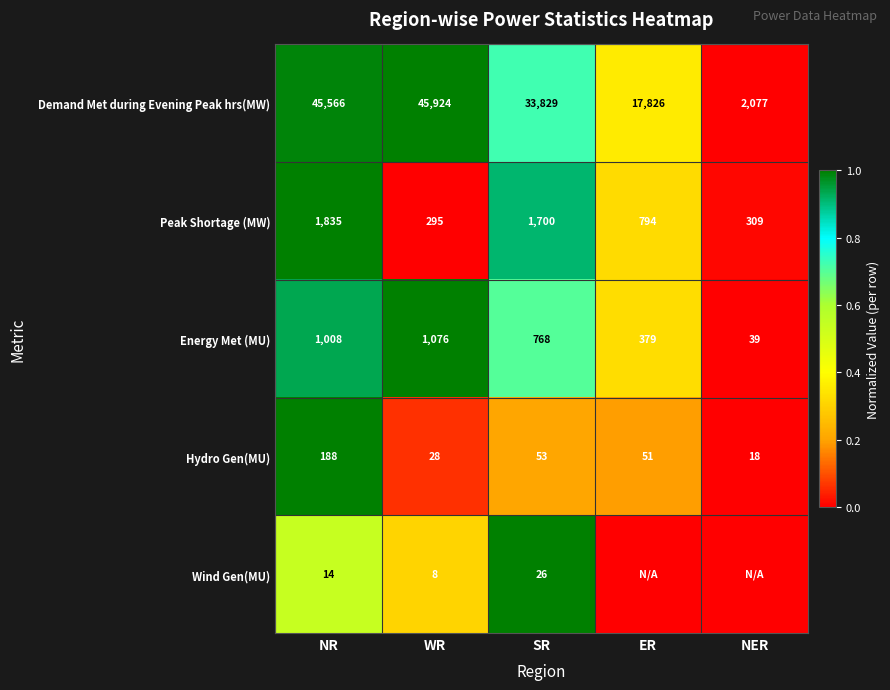

At which category is the sum across all series the highest?

NR